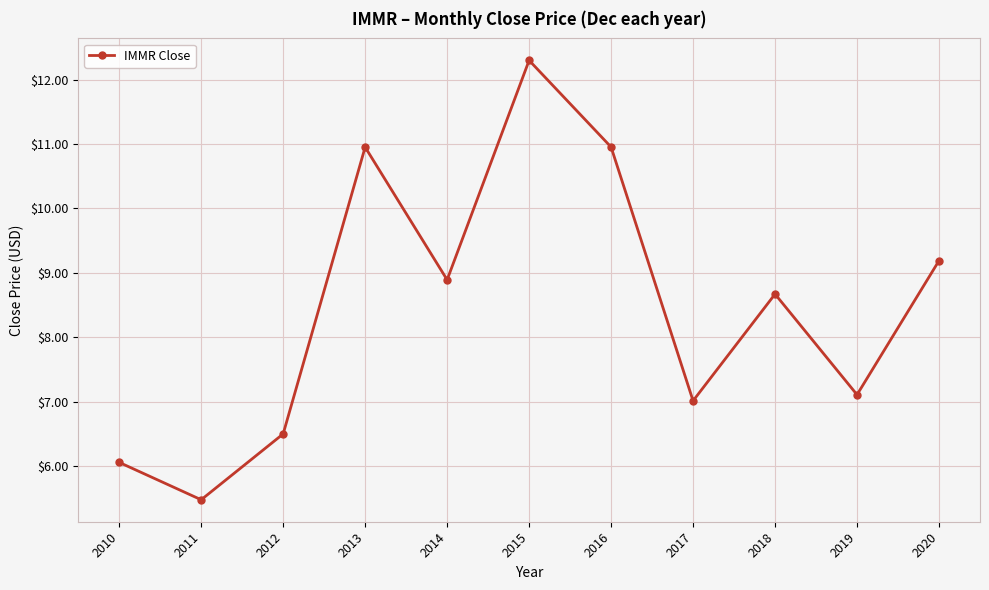

The value at 2020 is 9.2. True or false?

True